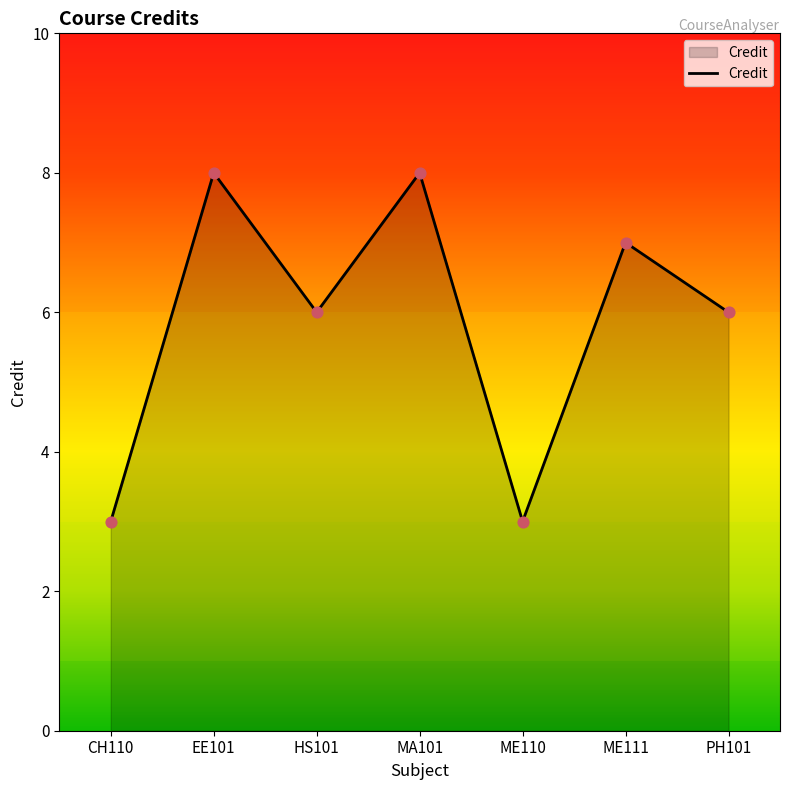

What is the change in value from HS101 to ME110?

-3